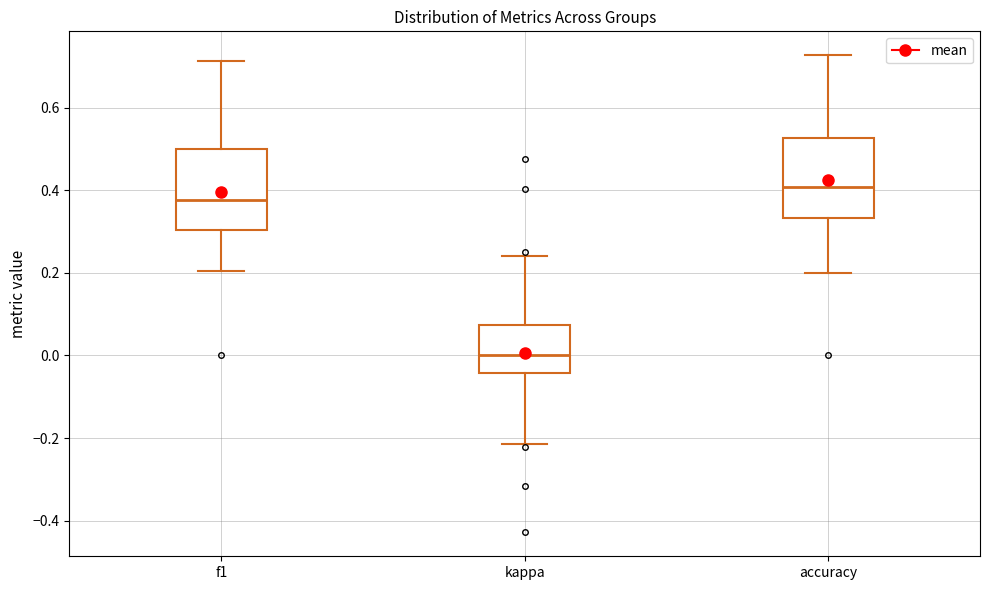

Where does the lower whisker of the box for f1 end on the y-axis? The values are not printed on the chart, so give them approximately, as read against the axis.

0.20